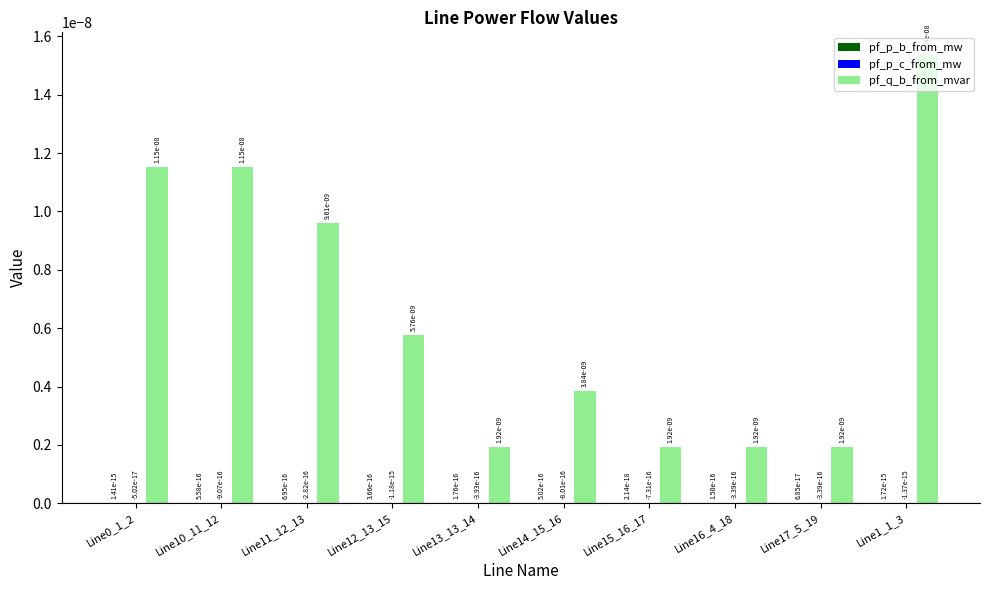

How many pf_q_b_from_mvar values are between 0 and 1?

10